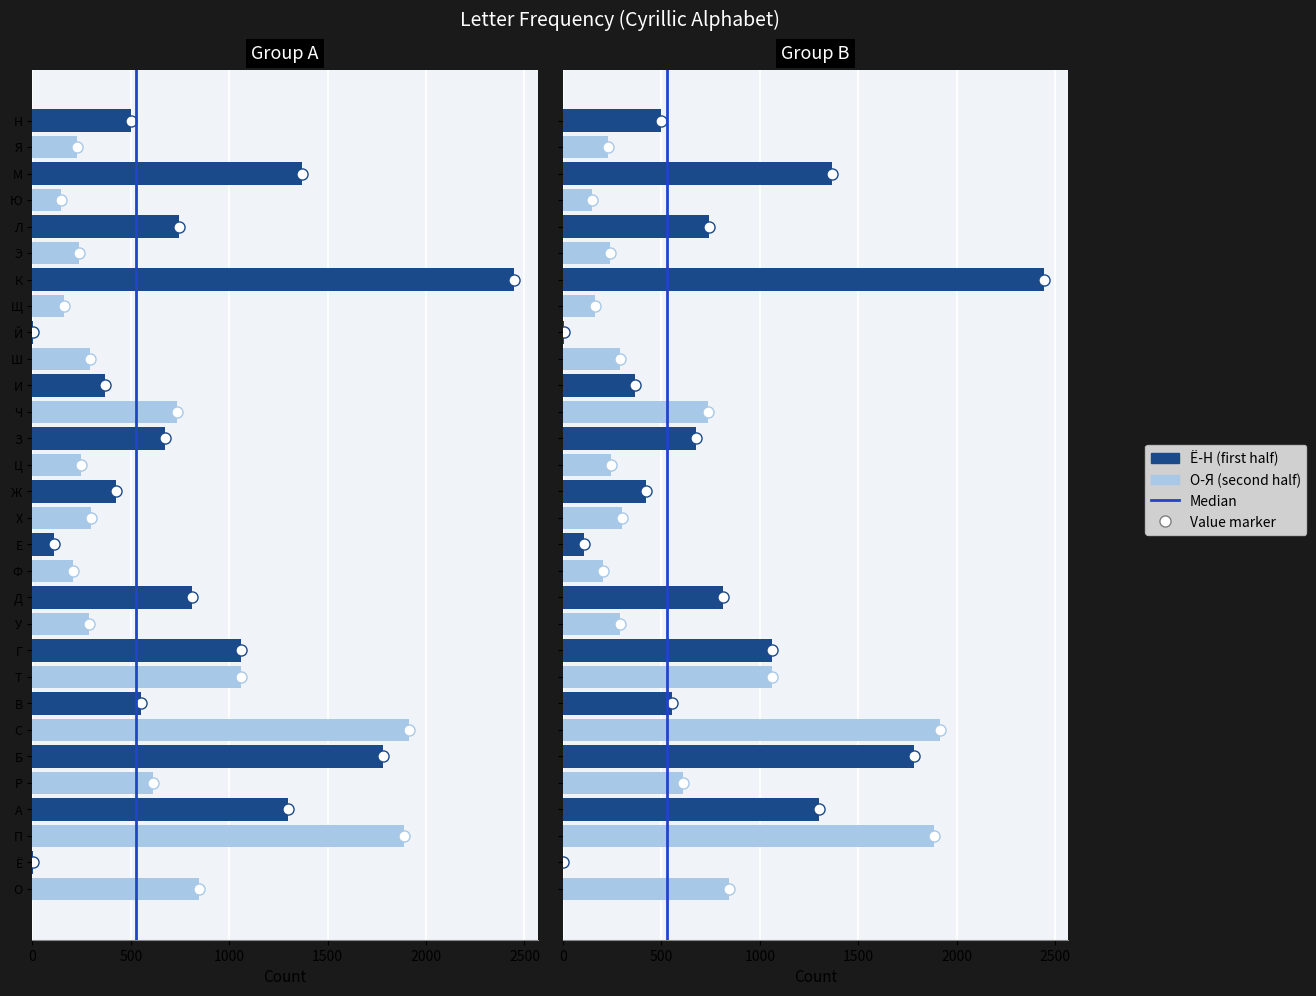

What is the difference between the second highest and minimum values?

1913